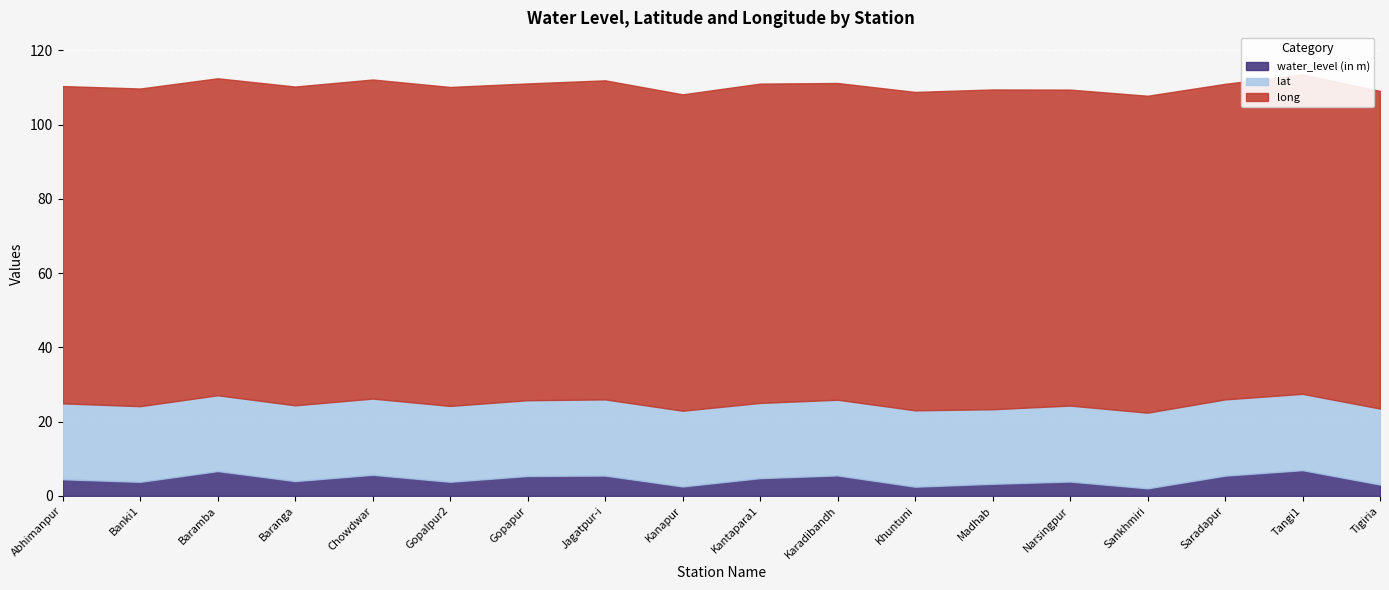

The water_level (in m) series shows 2.2 at Chowdwar. True or false?

False